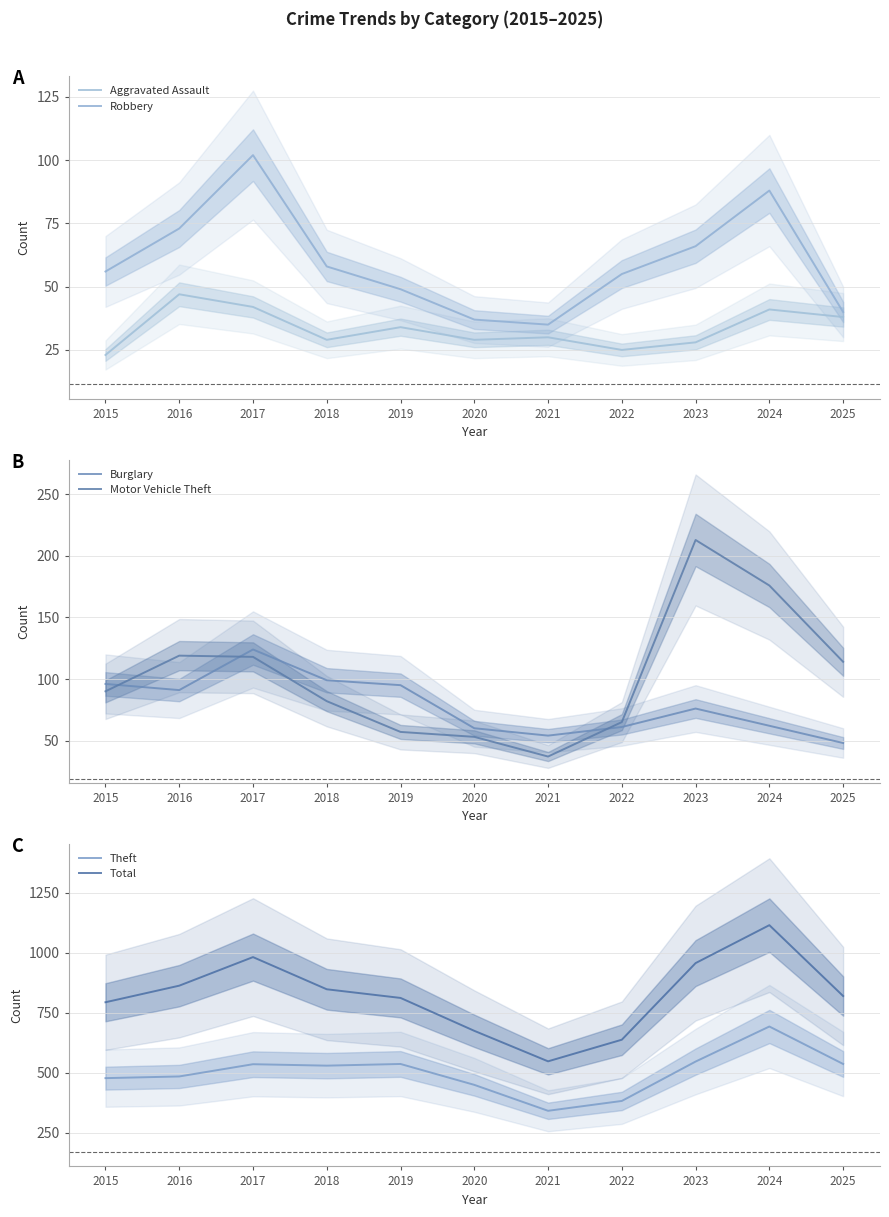

Reading left to right, what are all the values shown in this chart?

Aggravated Assault: 23	47	42	29	34	29	30	25	28	41	38
Robbery: 56	73	102	58	49	37	35	55	66	88	40
Burglary: 96	91	124	99	95	60	54	61	76	62	48
Motor Vehicle Theft: 90	119	118	82	57	53	37	65	213	176	114
Theft: 477	484	535	529	536	449	341	382	546	692	536
Total: 793	862	981	847	811	674	547	637	956	1114	819